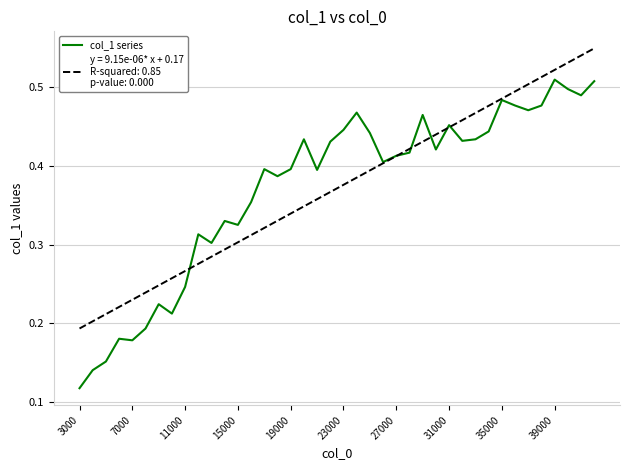

At which category does the chart reach its minimum across all series?

3000